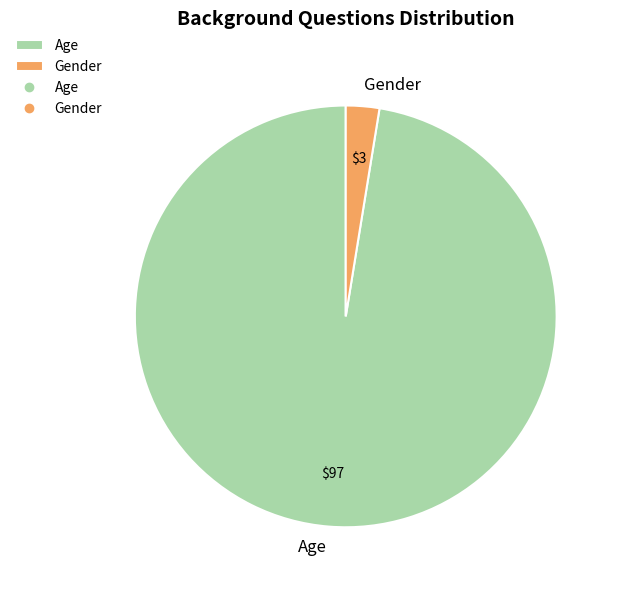

Which category has the biggest portion of the pie?

Age